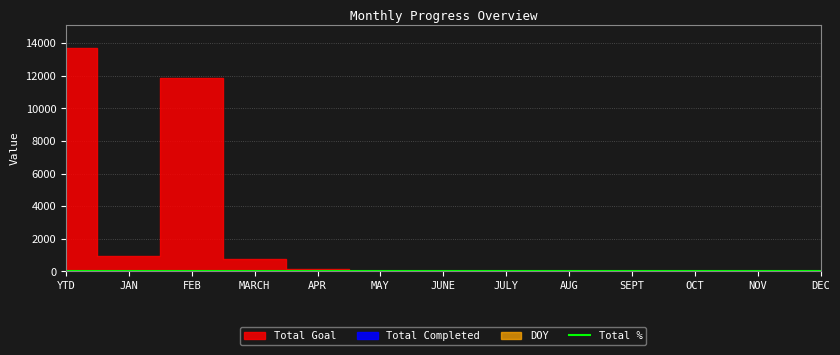

List the series in order of their peak value, lowest first.

Total %, DOY, Total Completed, Total Goal